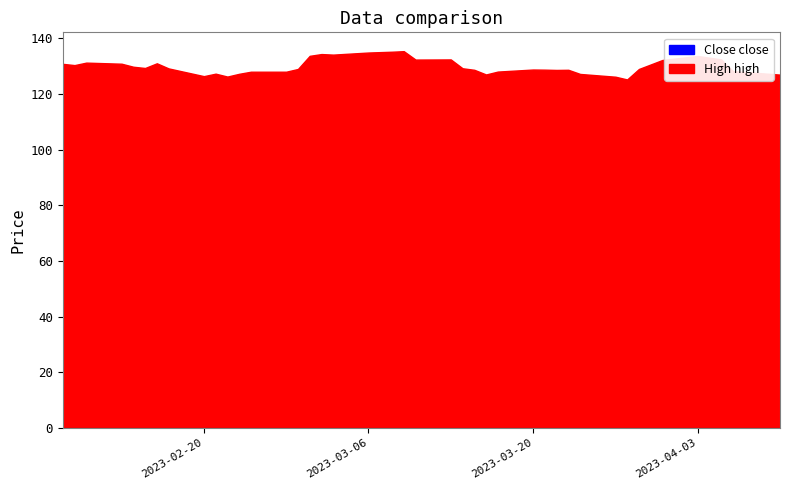

What is the difference between the Close values at 36 and 29?

4.0